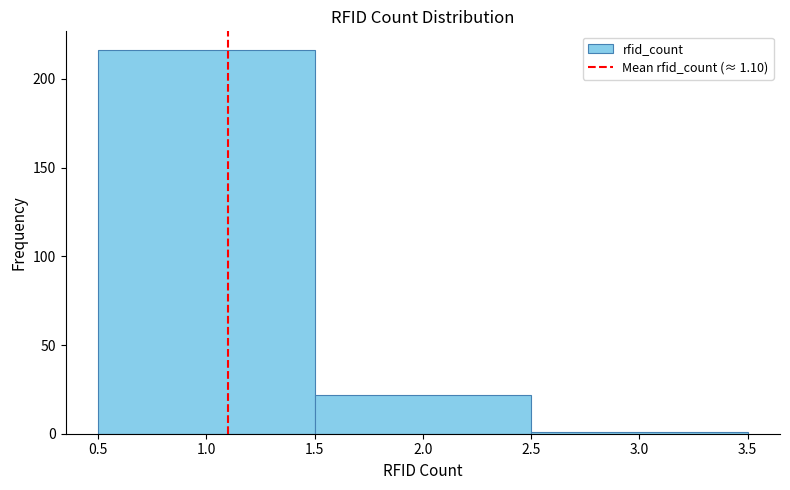

Reading left to right, list every bar in this chart as the range it spans on the x-axis followed by its height. The values are not printed on the chart, so give them approximately, as read against the axis.

0.5 to 1.5: 215
1.5 to 2.5: 20
2.5 to 3.5: under 5